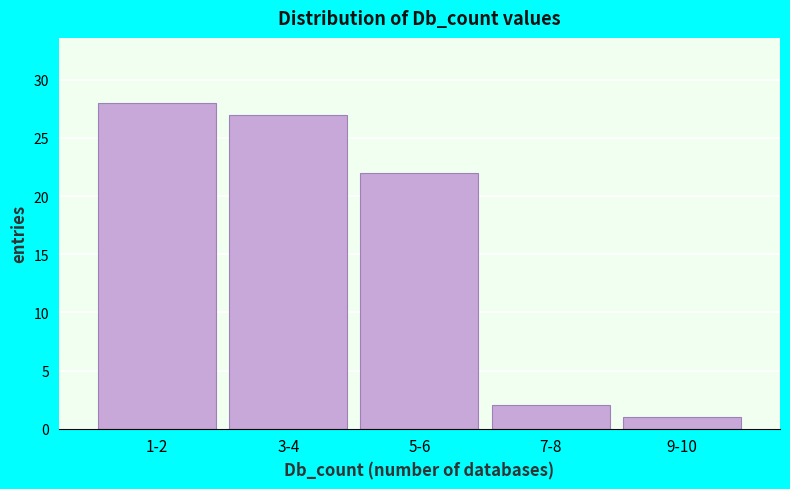

Reading left to right, extract all data points from this chart.

28	27	22	2	1